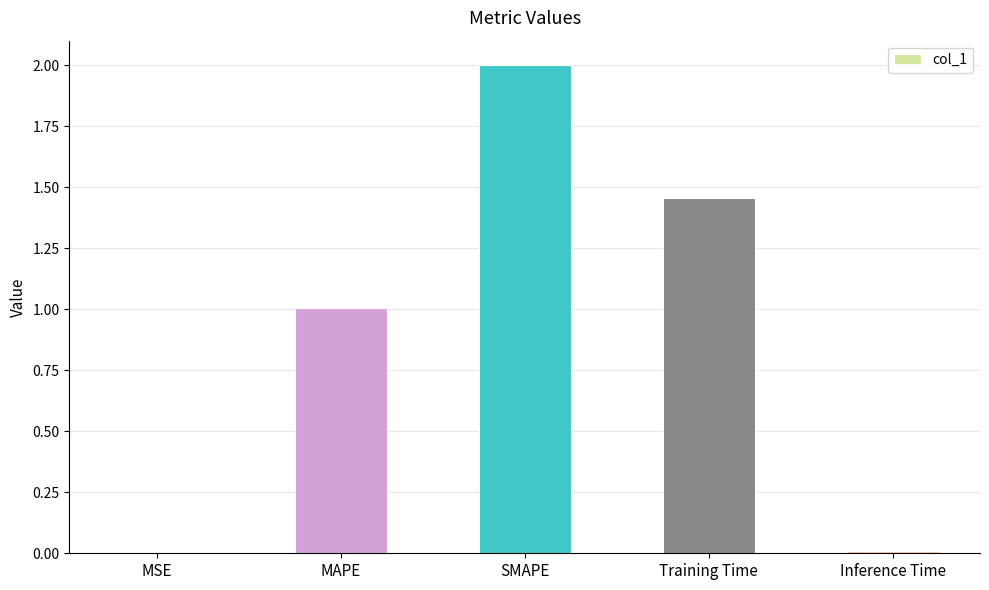

The chart shows a value of 1.0 at MAPE. True or false?

True